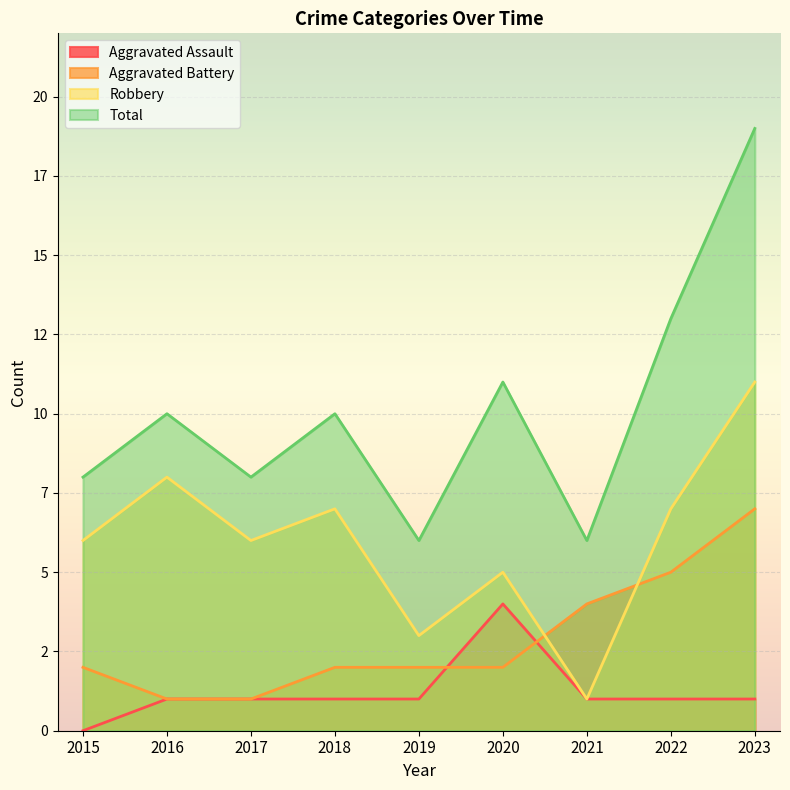

What is the maximum value for Aggravated Battery?

7